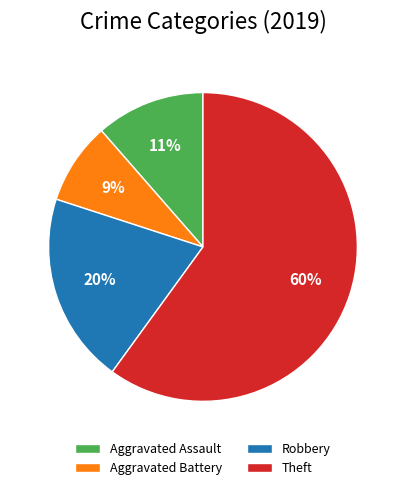

To the nearest percent, what is the average slice percentage?

25%